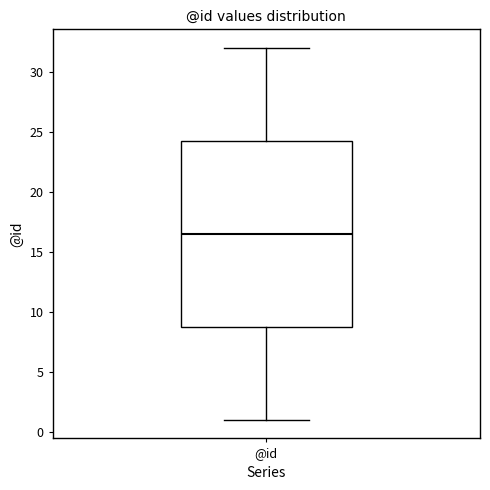

Read this box plot against the y-axis: the position of the median line, the range covered by the box, and the ends of both whiskers. The values are not printed on the chart, so give them approximately, as read against the axis.

median 16.5, box 9.0 to 24.5, whiskers 1.0 to 32.0